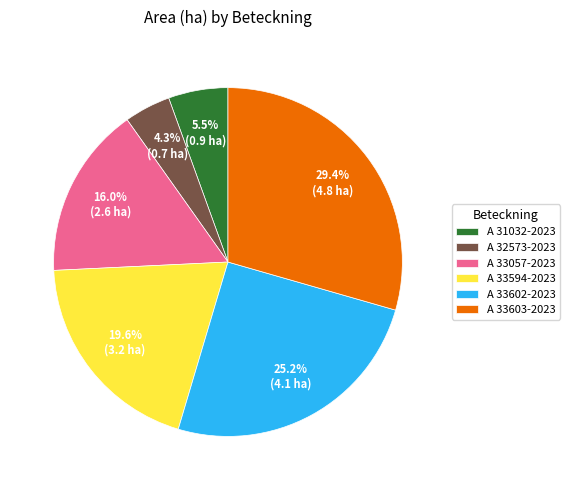

Count the number of slices in the pie.

6